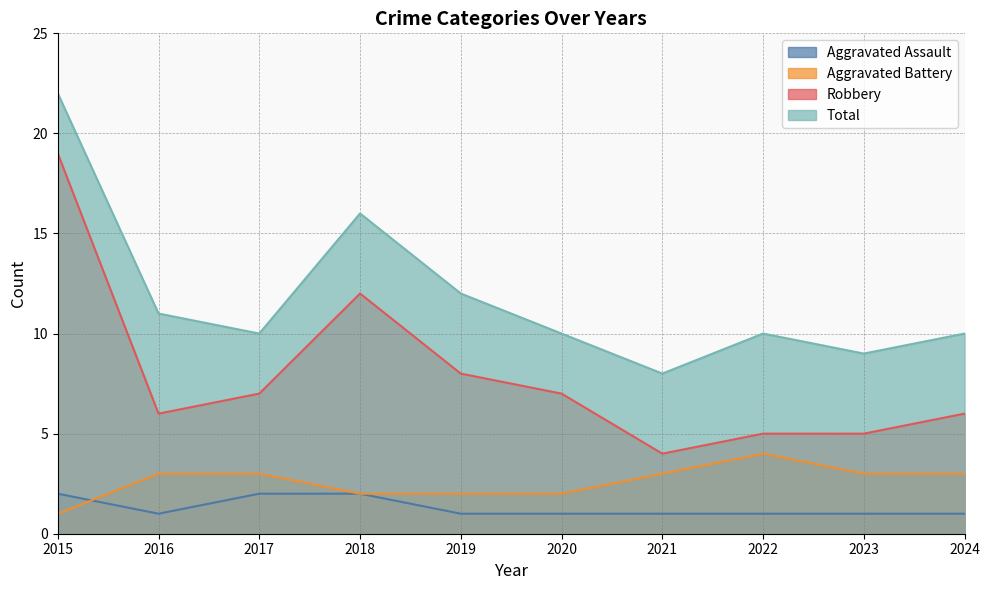

What is the difference between the Robbery values at 2015 and 2017?

12